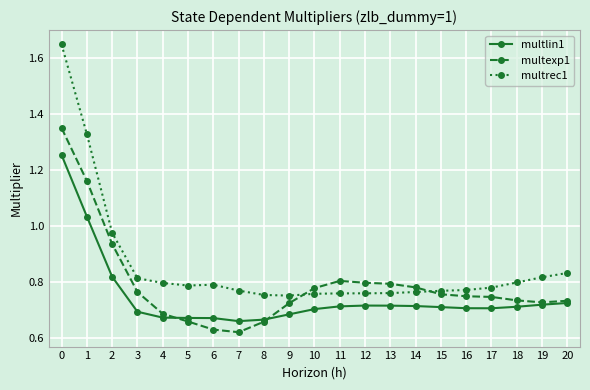

List the series in order of their overall mean, lowest first.

multlin1, multexp1, multrec1